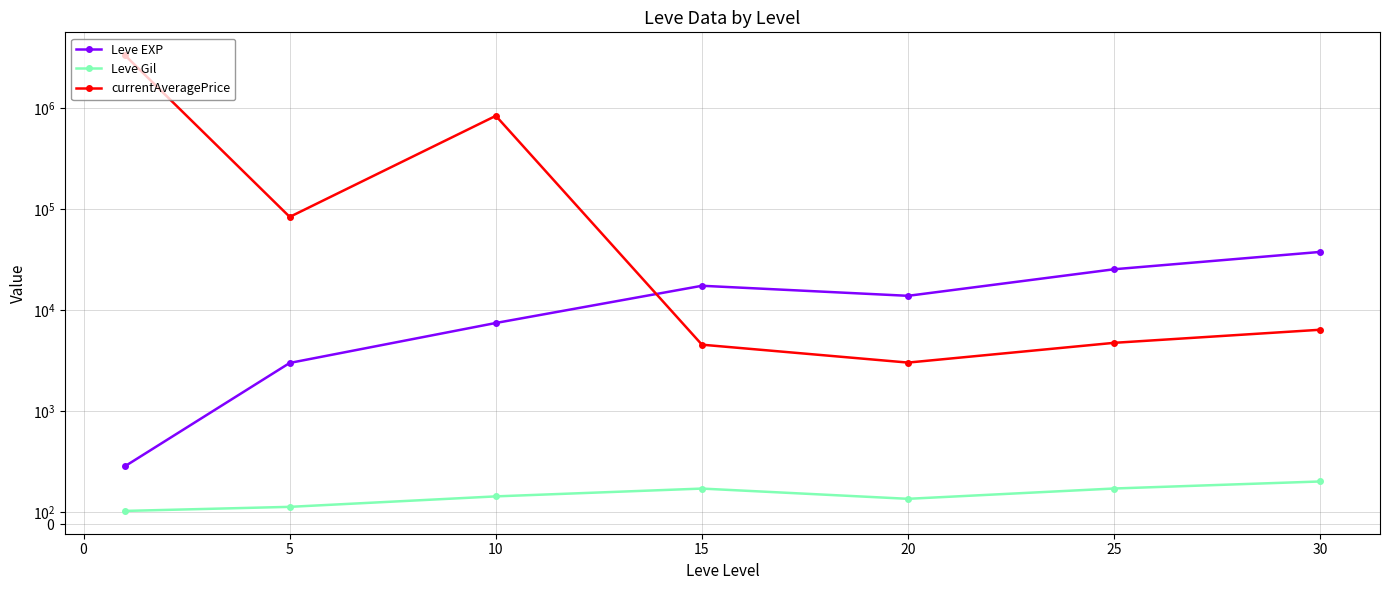

Does the chart have visible grid lines?

Yes